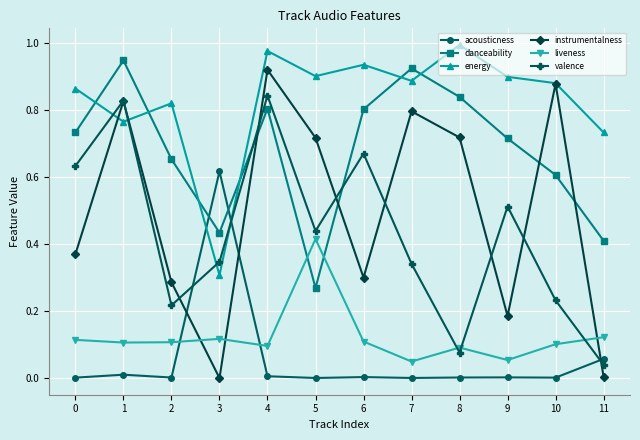

Rank the series at 0 from lowest to highest value.

acousticness, liveness, instrumentalness, valence, danceability, energy